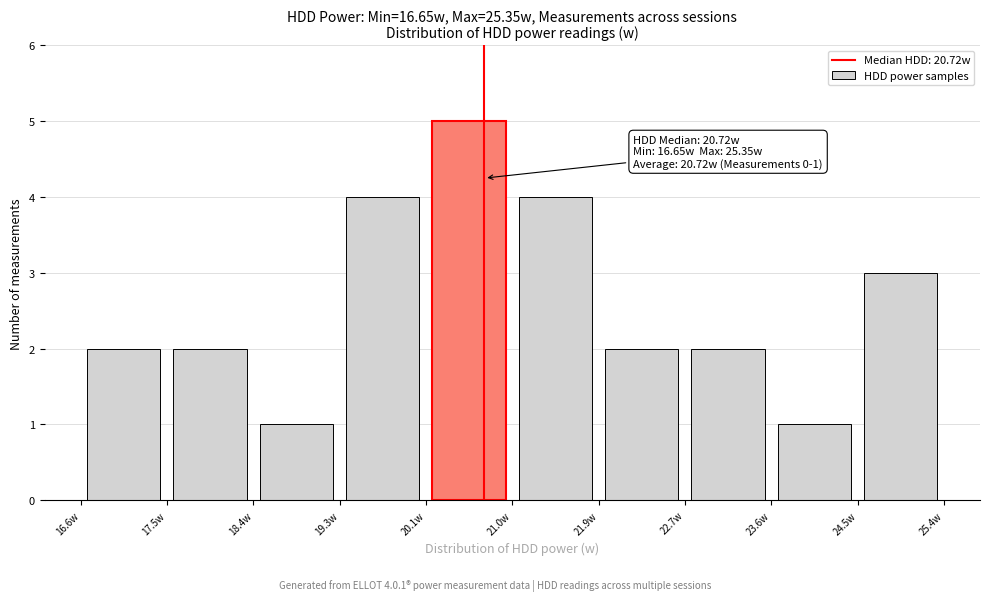

Over which range of the x-axis is the bar tallest?

20.13 to 21.00